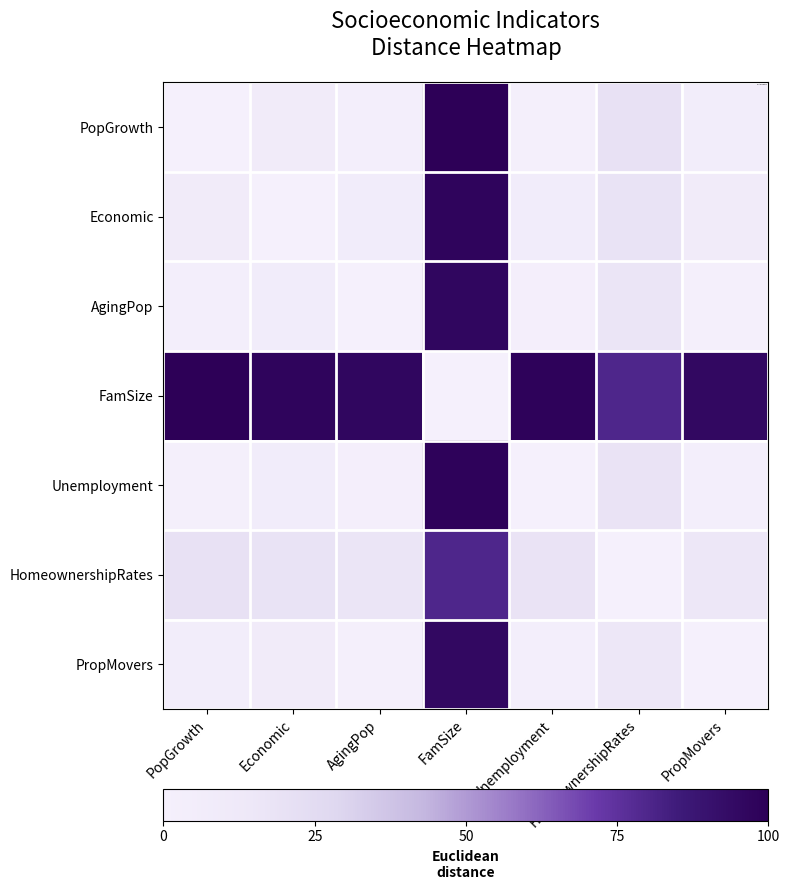

At which category is the sum across all series the highest?

FamSize